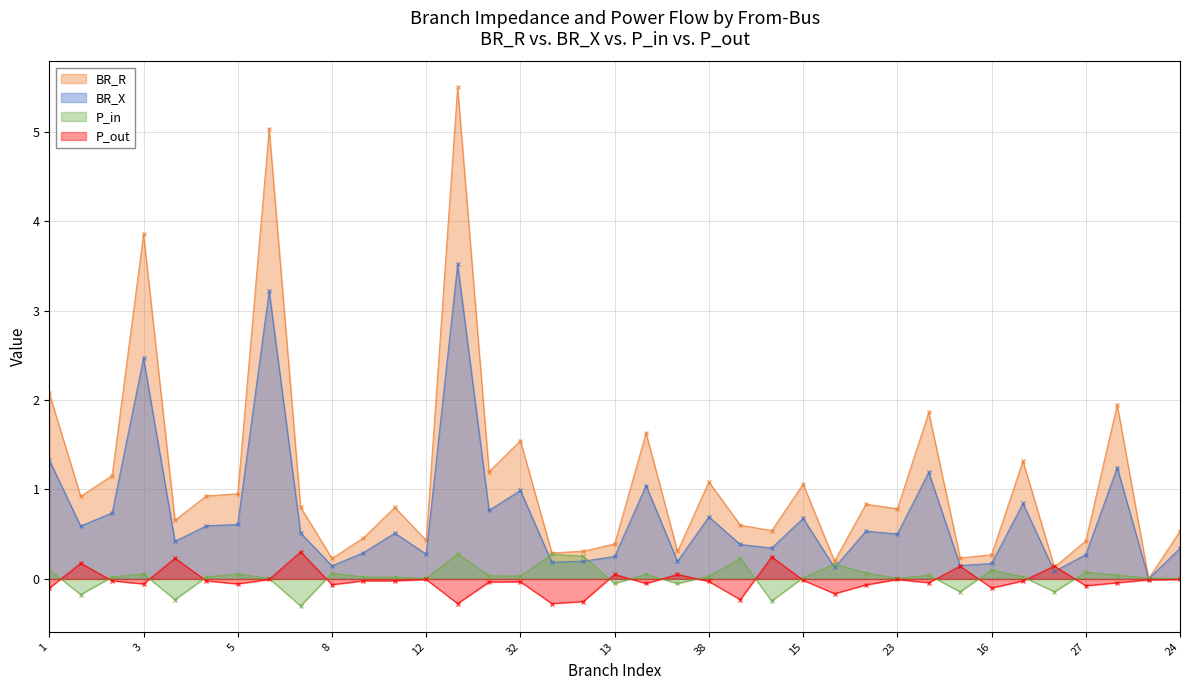

Is it true that BR_X equals 0.4 at 1?

False